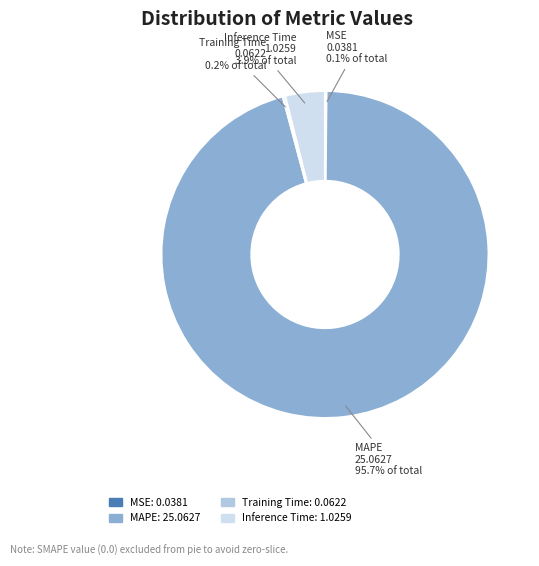

Which slice represents more than half of the pie?

MAPE